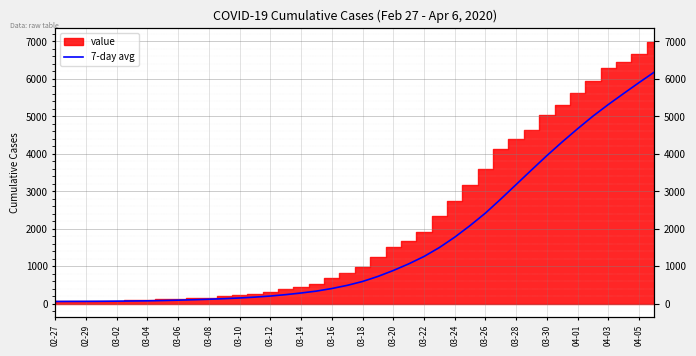

The value at 03-04 is 69.2. True or false?

True